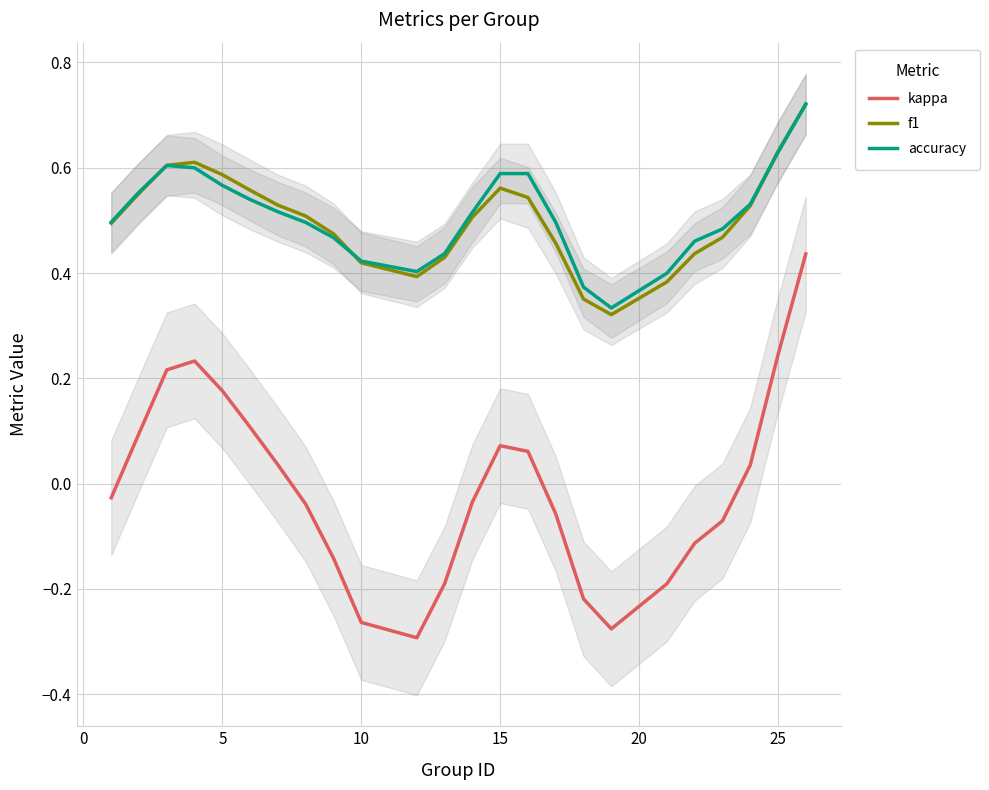

True or false: f1 and kappa intersect in this chart.

False